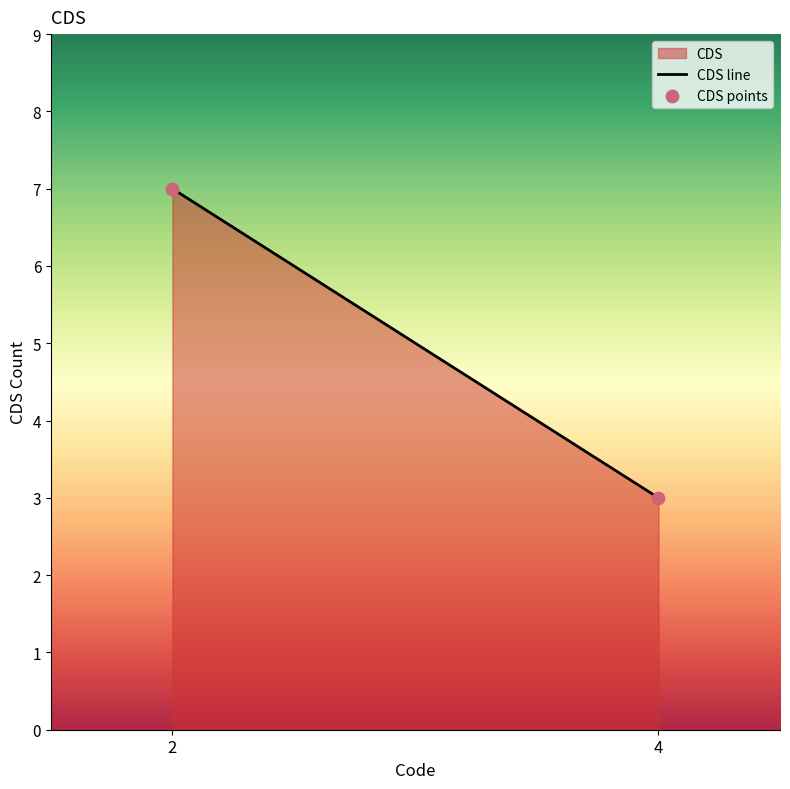

What is the range of Y values (max minus min)?

4